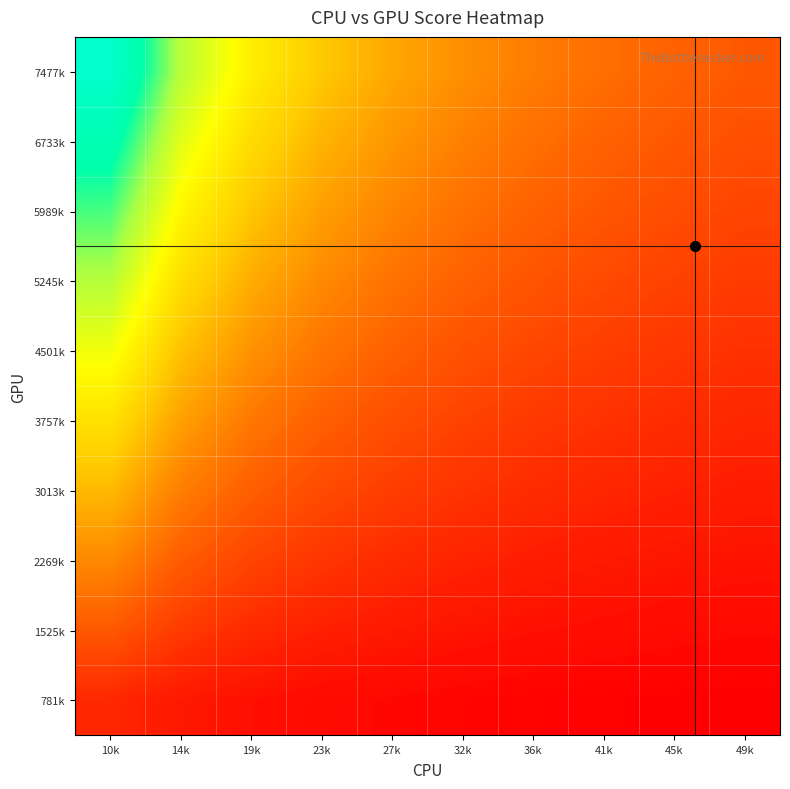

At which category is the sum across all series the highest?

10k